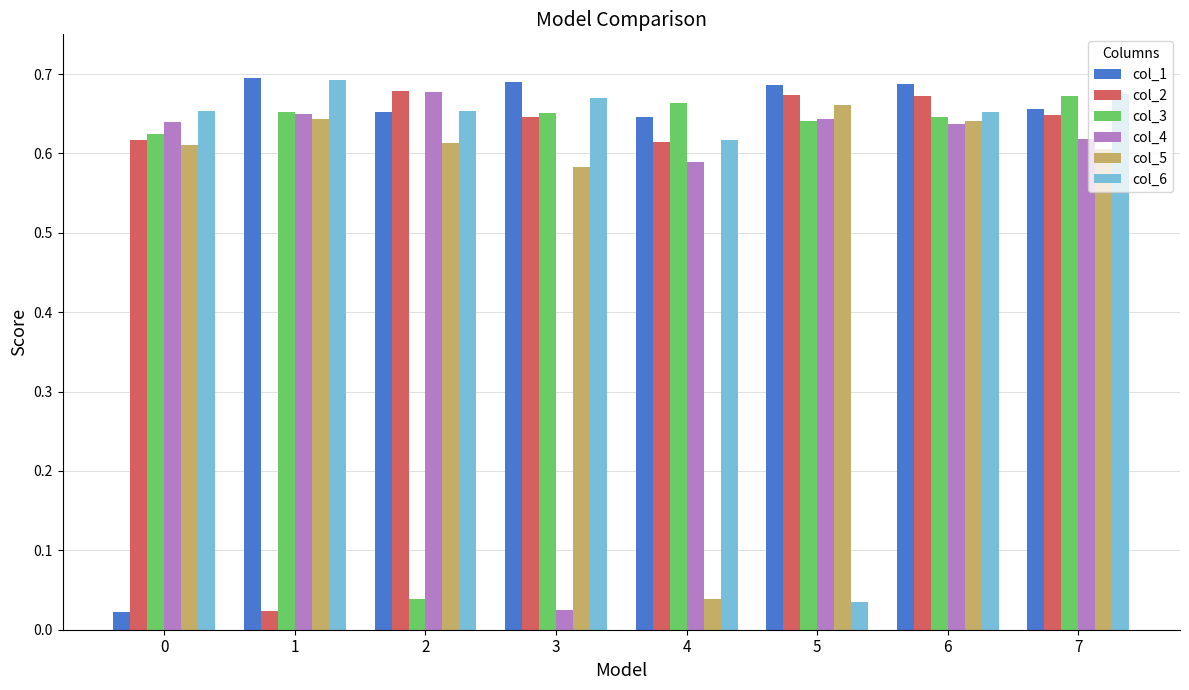

The value of col_2 at 0 is 0.2. True or false?

False